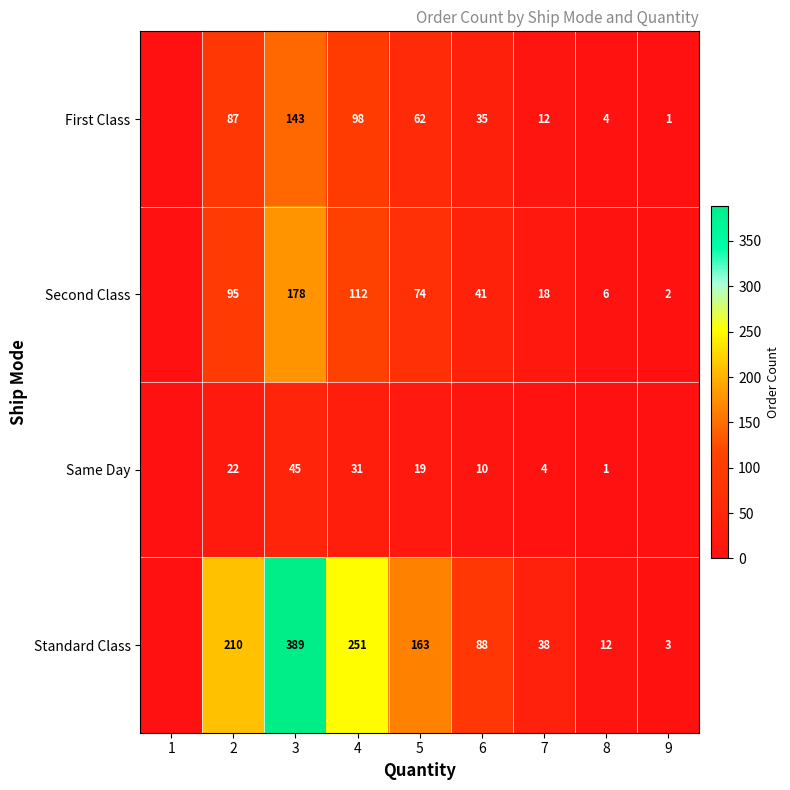

At how many categories does at least one series exceed 55?

5